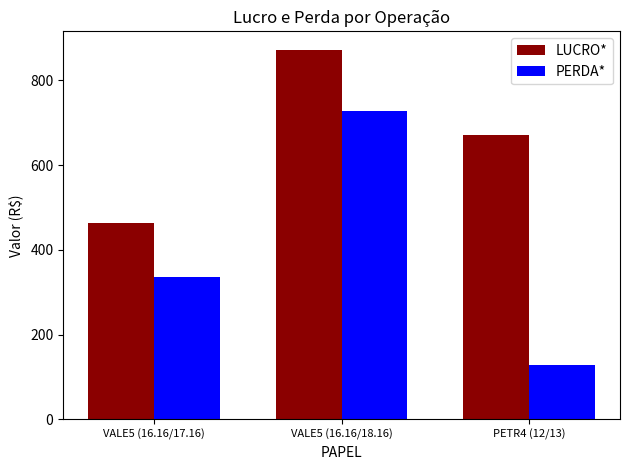

Which series has the widest spread of values?

PERDA*